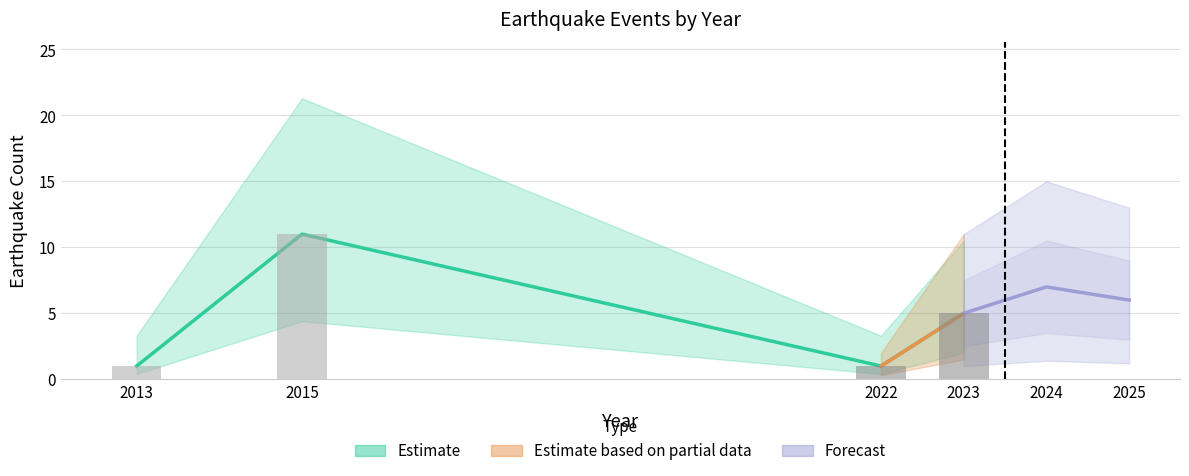

The value at 2015 is 11. True or false?

True